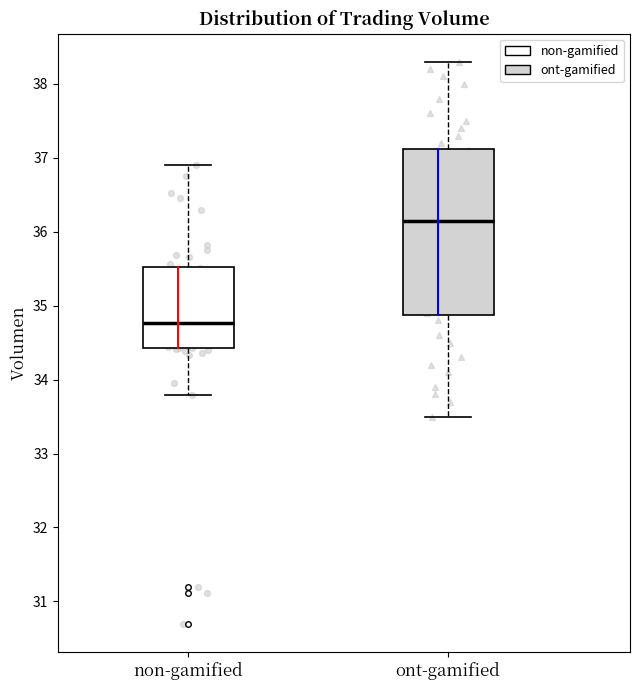

Where does the lower whisker of the box for ont-gamified end on the y-axis? The values are not printed on the chart, so give them approximately, as read against the axis.

33.5